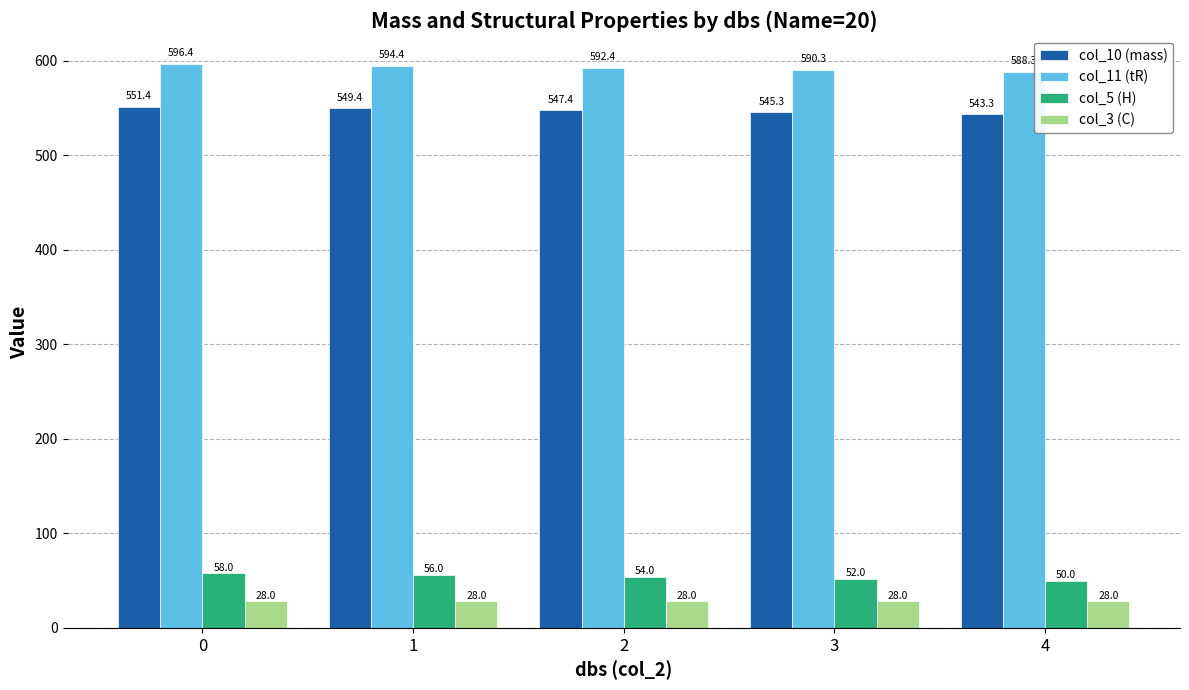

At how many categories does at least one series exceed 212?

5